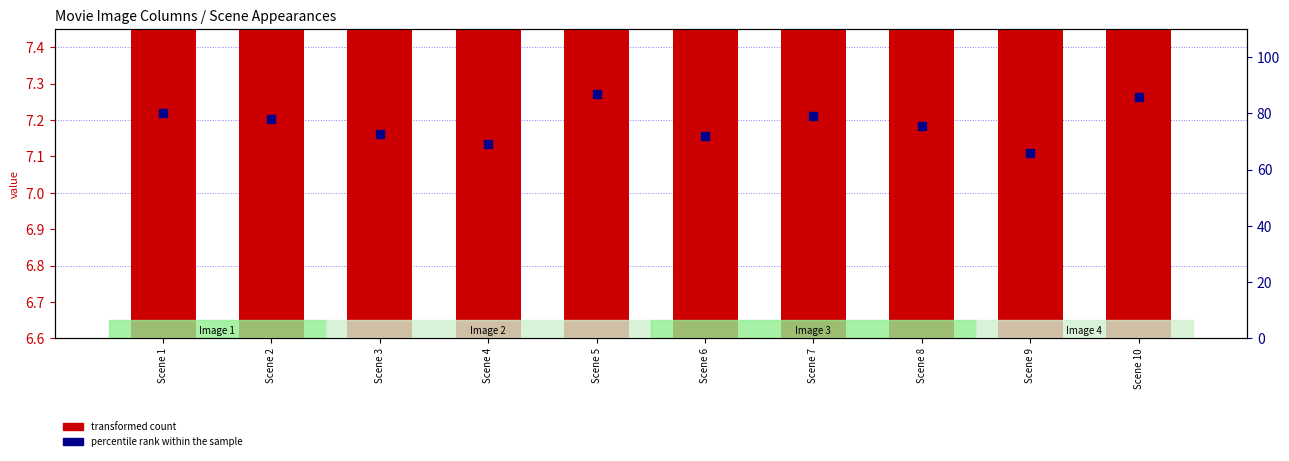

Which series contains the lowest Y value?

transformed count